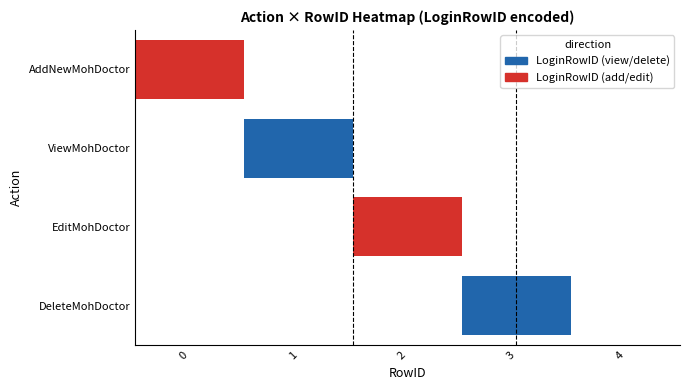

The value of EditMohDoctor at 4 is 1. True or false?

False